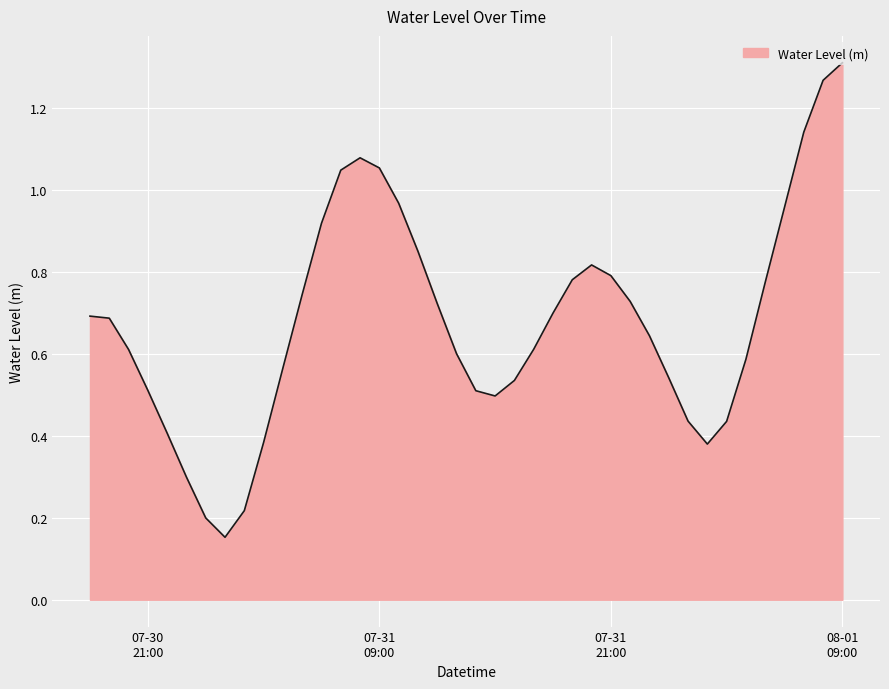

What is the difference between the maximum and minimum values?

1.2